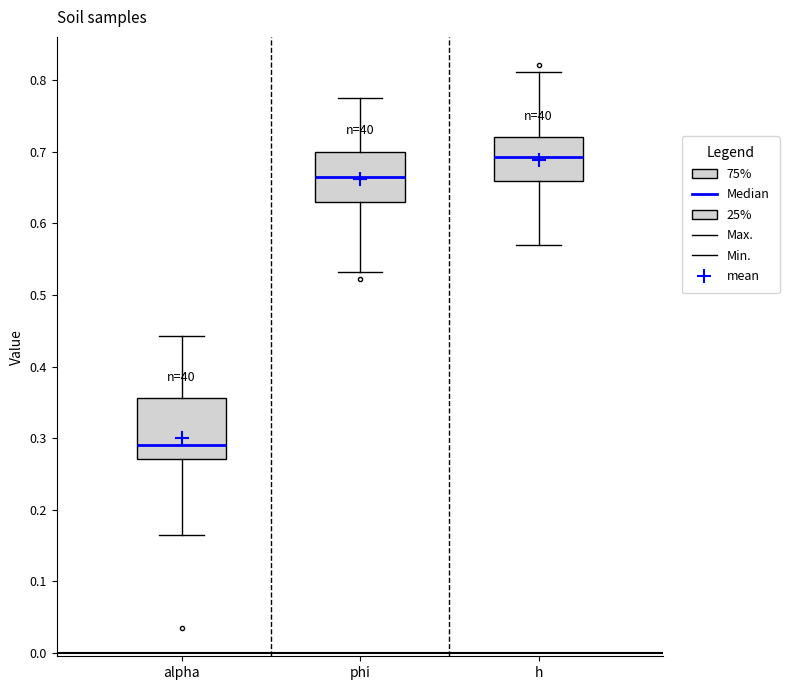

Which box is the tallest, from its lower edge to its upper edge?

alpha